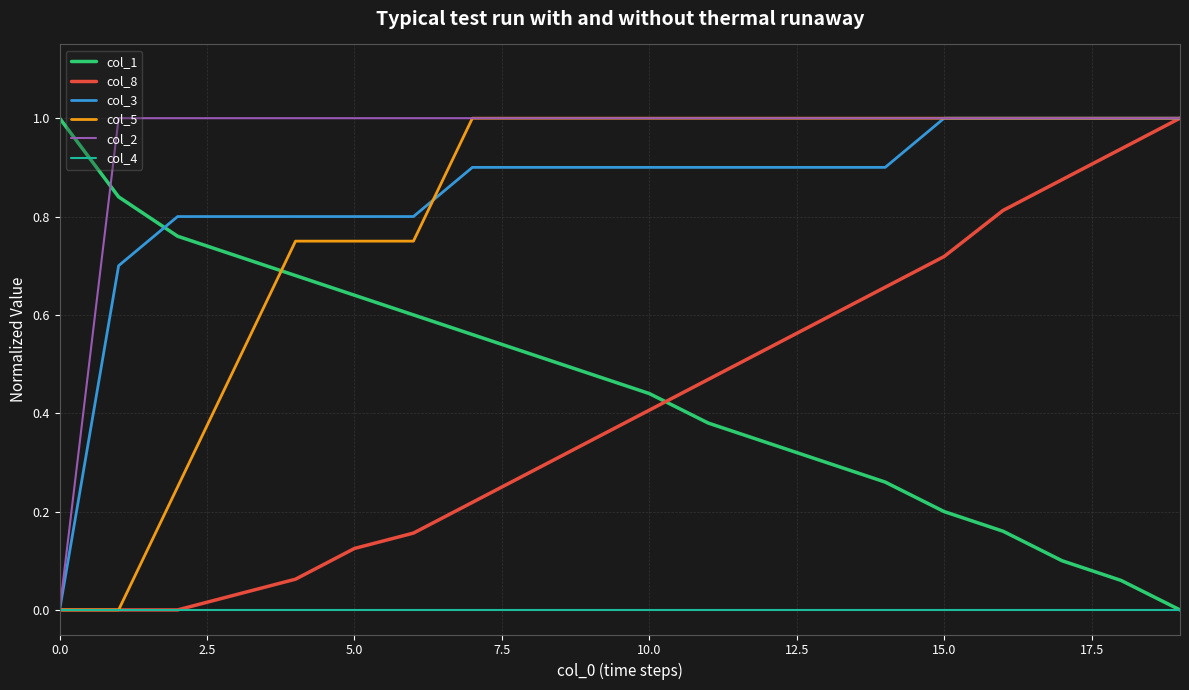

What is the maximum value shown in the chart?

1.0